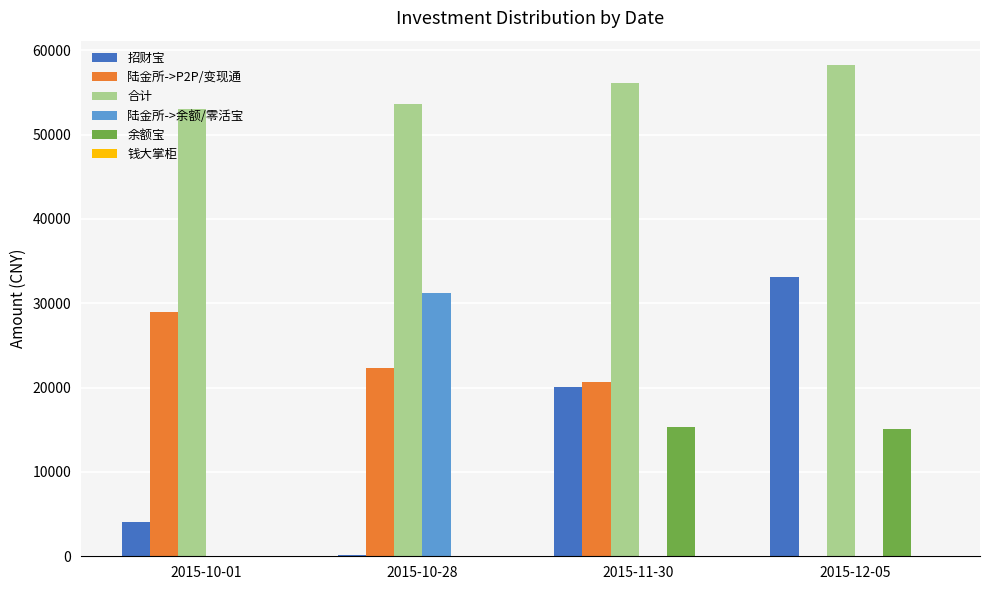

What is the sum of all 余额宝 values?

30438.6